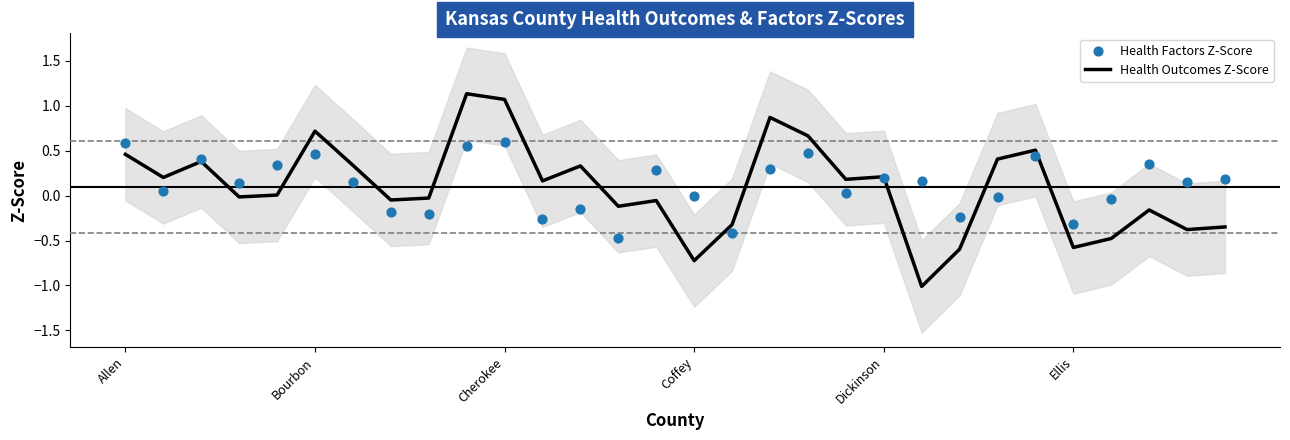

What is the total value across all series at 7?

-0.2